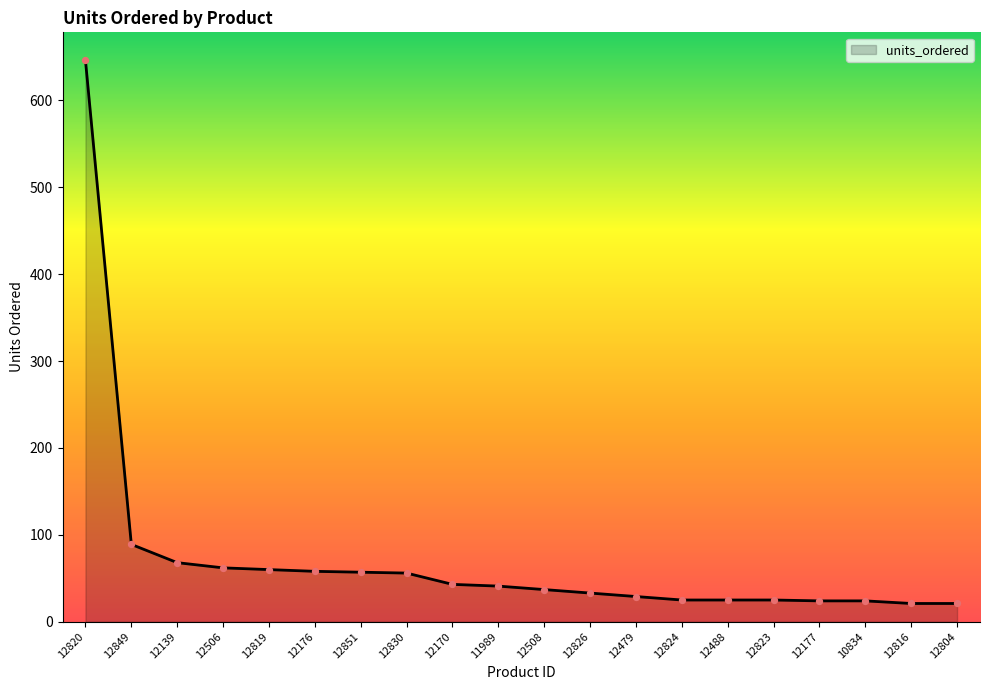

Which has a higher value, 12830 or 12824?

12830